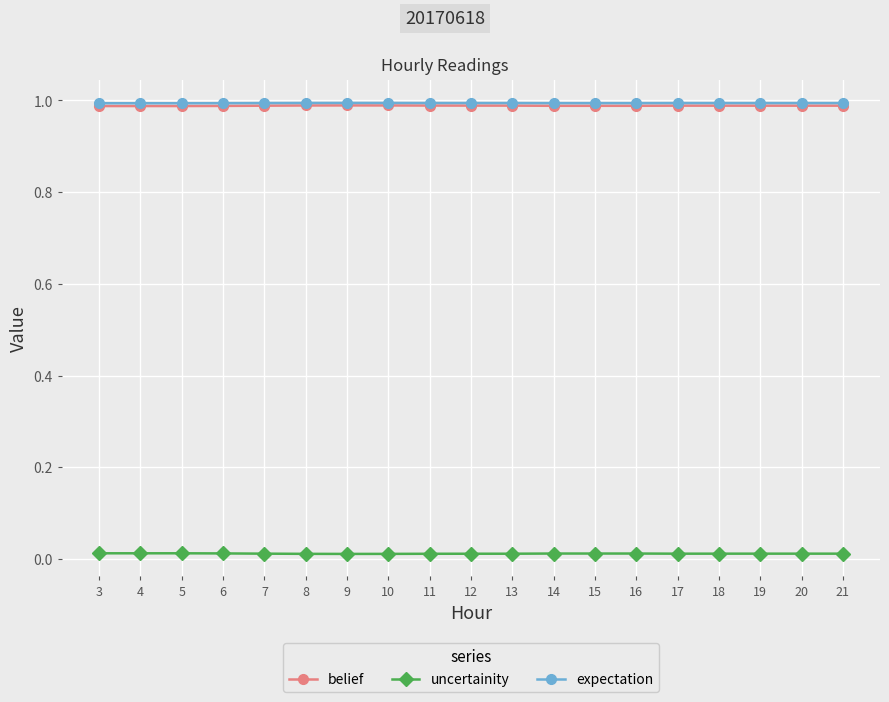

Is it true that expectation equals 1.7 at 5?

False